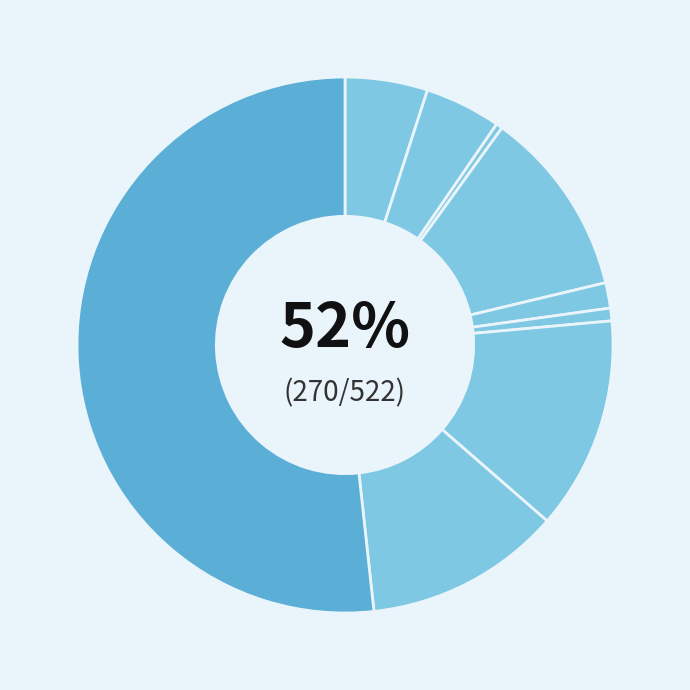

To the nearest percent, what portion does Robbery represent?

12%